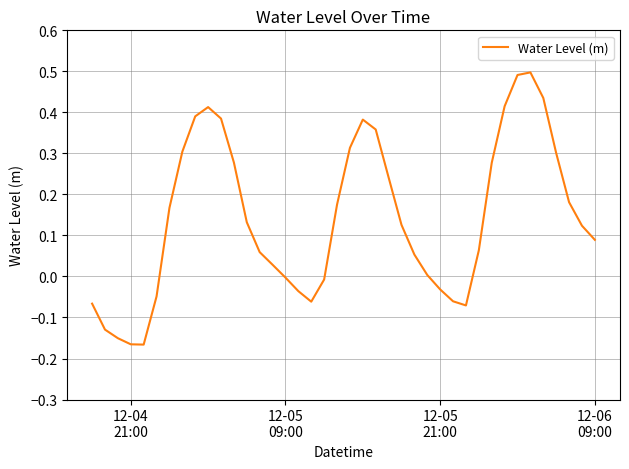

Is this an area chart (filled region under the line)?

No